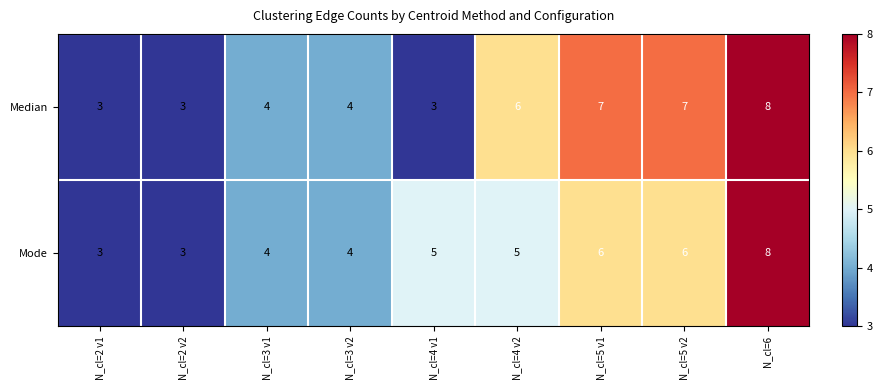

List the series in order of their overall mean, lowest first.

Mode, Median